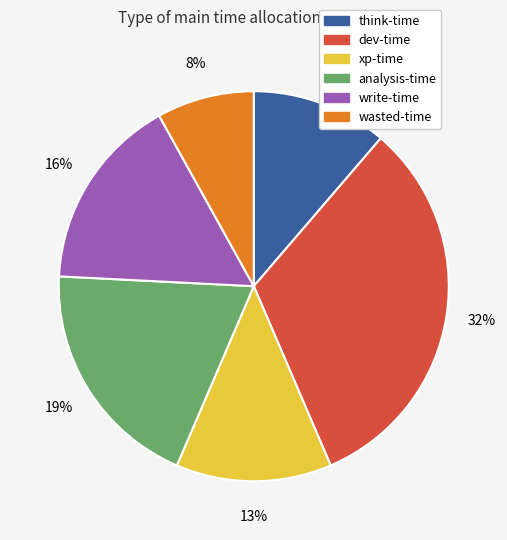

How many slices are in this pie chart?

6